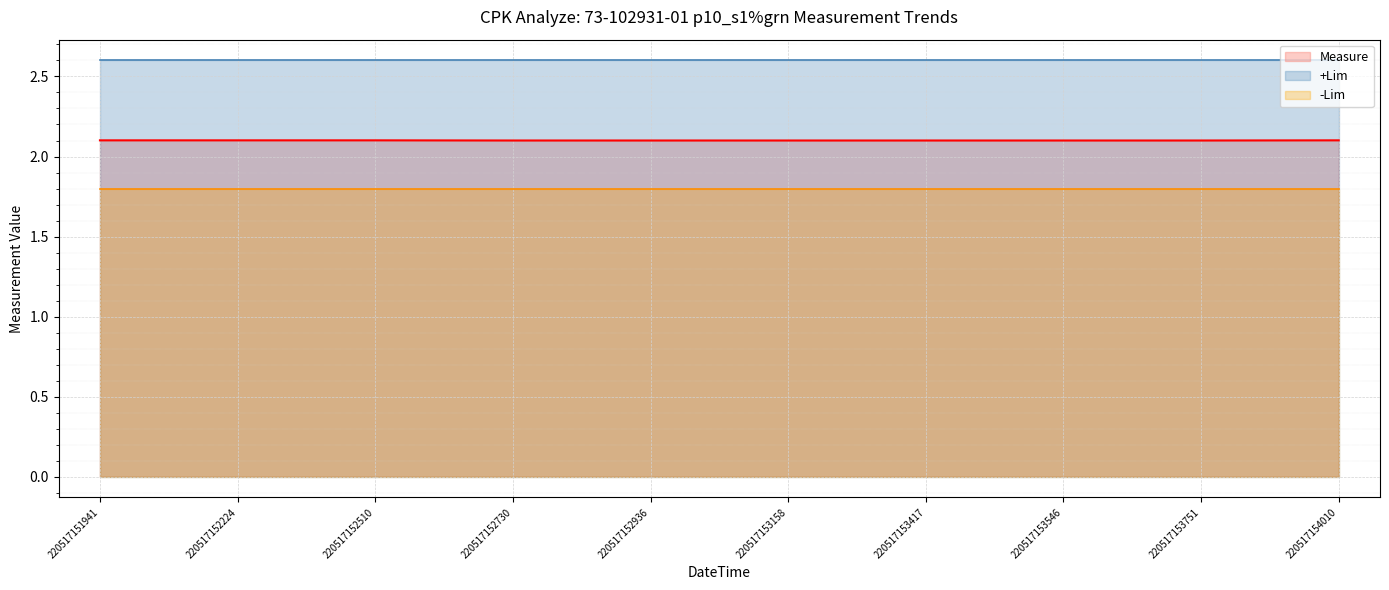

Reading right to left, extract all data points from this chart.

Measure: 220517154010=2.1	220517153751=2.1	220517153546=2.1	220517153417=2.1	220517153158=2.1	220517152936=2.1	220517152730=2.1	220517152510=2.1	220517152224=2.1	220517151941=2.1
+Lim: 220517154010=2.6	220517153751=2.6	220517153546=2.6	220517153417=2.6	220517153158=2.6	220517152936=2.6	220517152730=2.6	220517152510=2.6	220517152224=2.6	220517151941=2.6
-Lim: 220517154010=1.8	220517153751=1.8	220517153546=1.8	220517153417=1.8	220517153158=1.8	220517152936=1.8	220517152730=1.8	220517152510=1.8	220517152224=1.8	220517151941=1.8